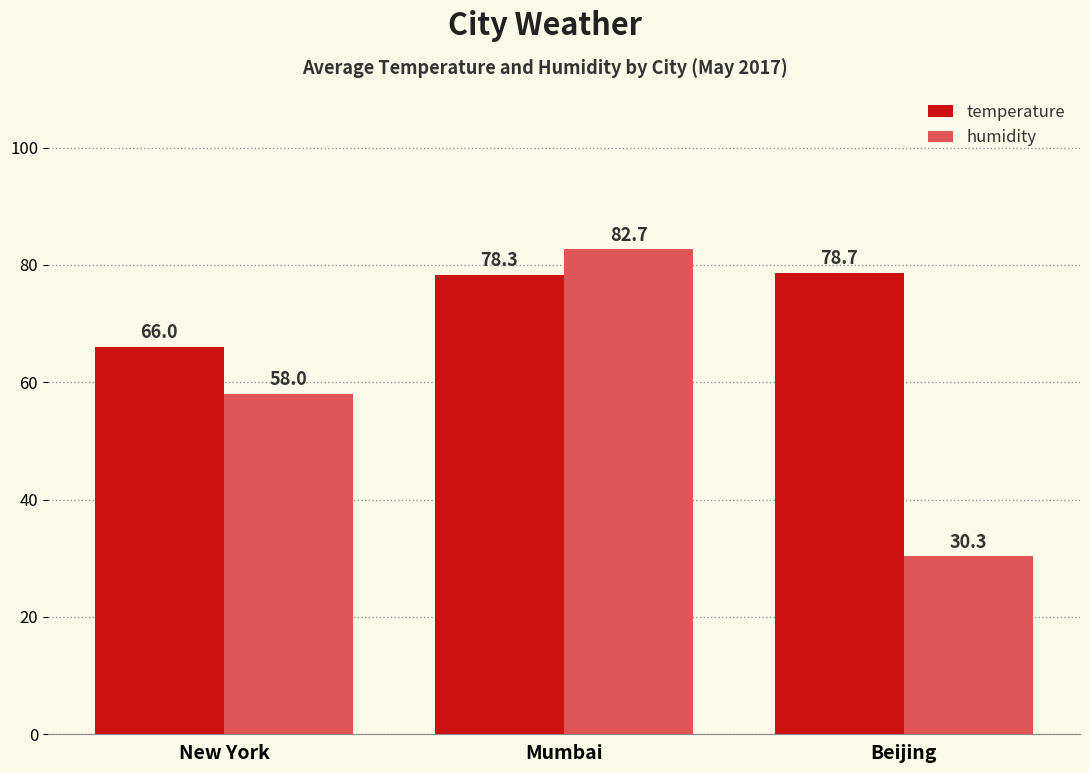

What is the label of the 1st bar from the right?

Beijing